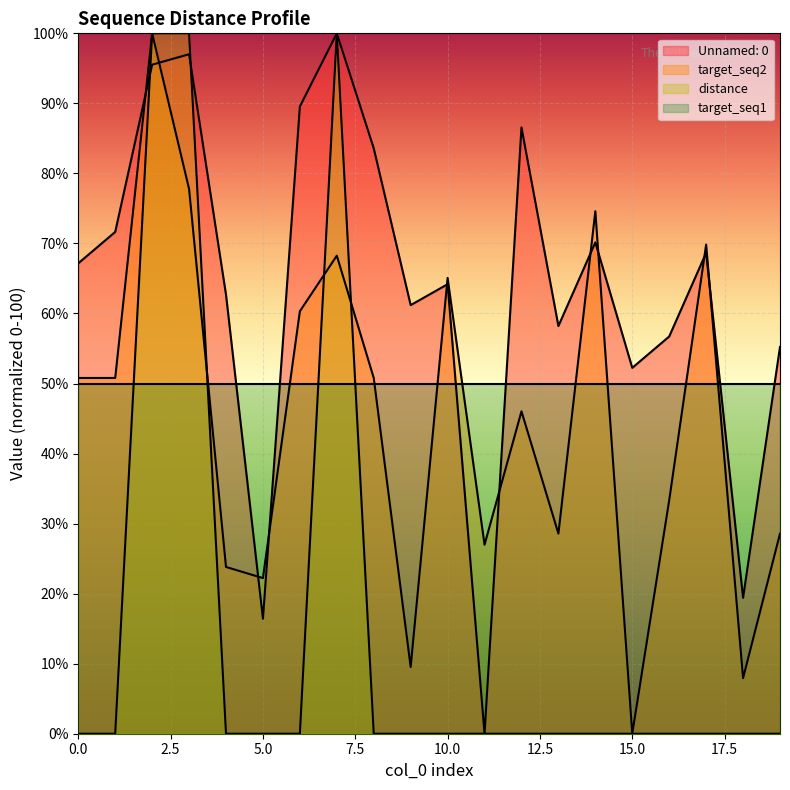

True or false: distance has a value of 0.0 at 16.

True